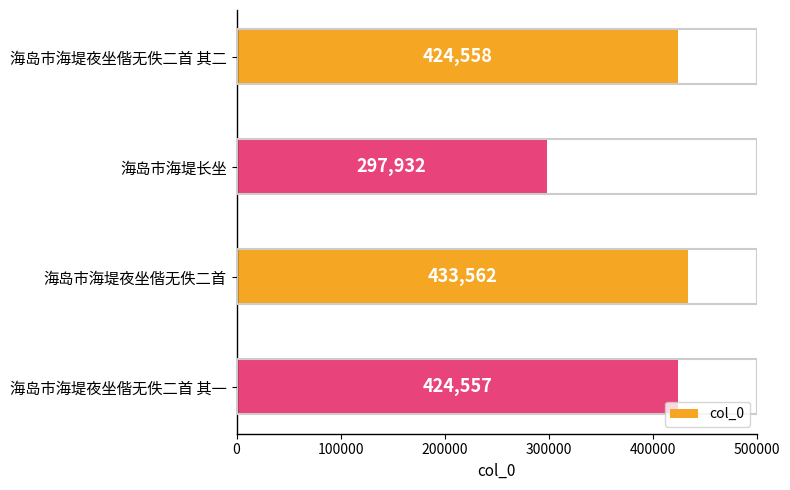

Reading bottom to top, what are all the values shown in this chart?

海岛市海堤夜坐偕无佚二首 其一=424557	海岛市海堤夜坐偕无佚二首=433562	海岛市海堤长坐=297932	海岛市海堤夜坐偕无佚二首 其二=424558